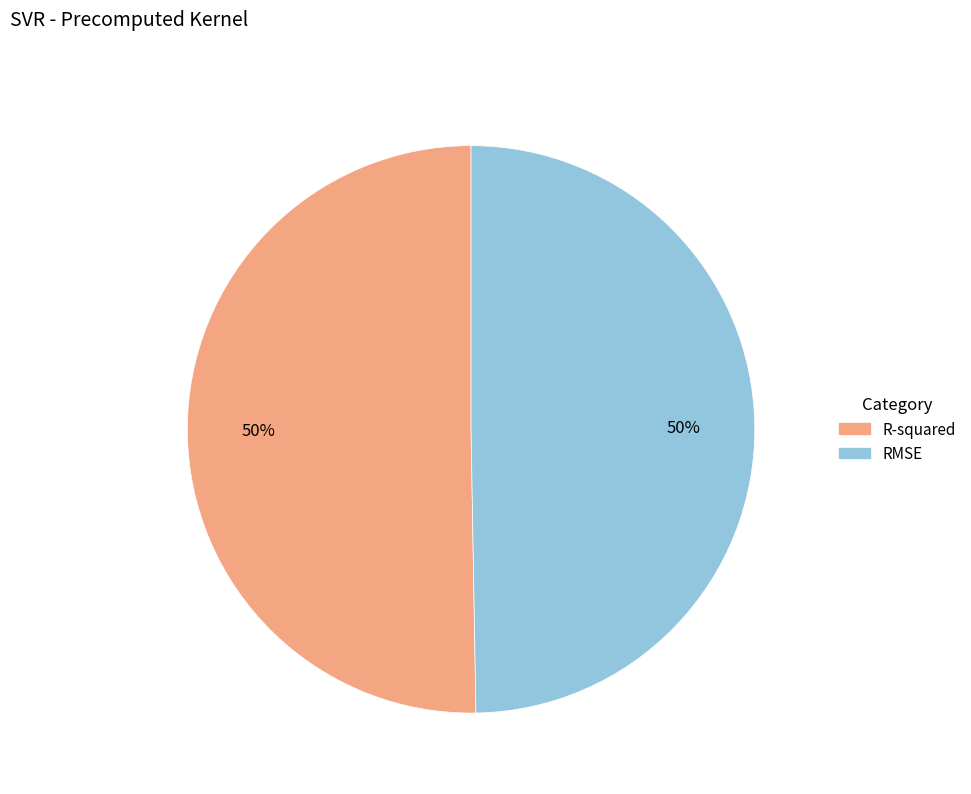

To the nearest percent, what portion does R-squared represent?

50%